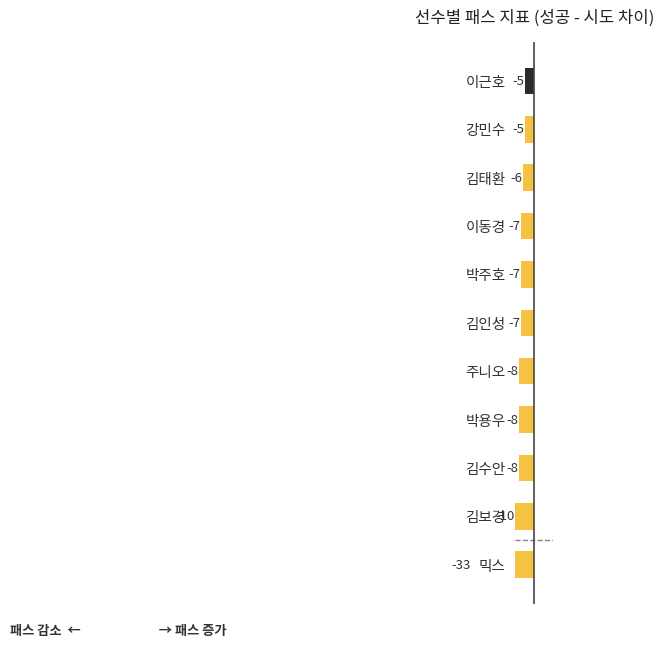

Count the number of categories in the chart.

11